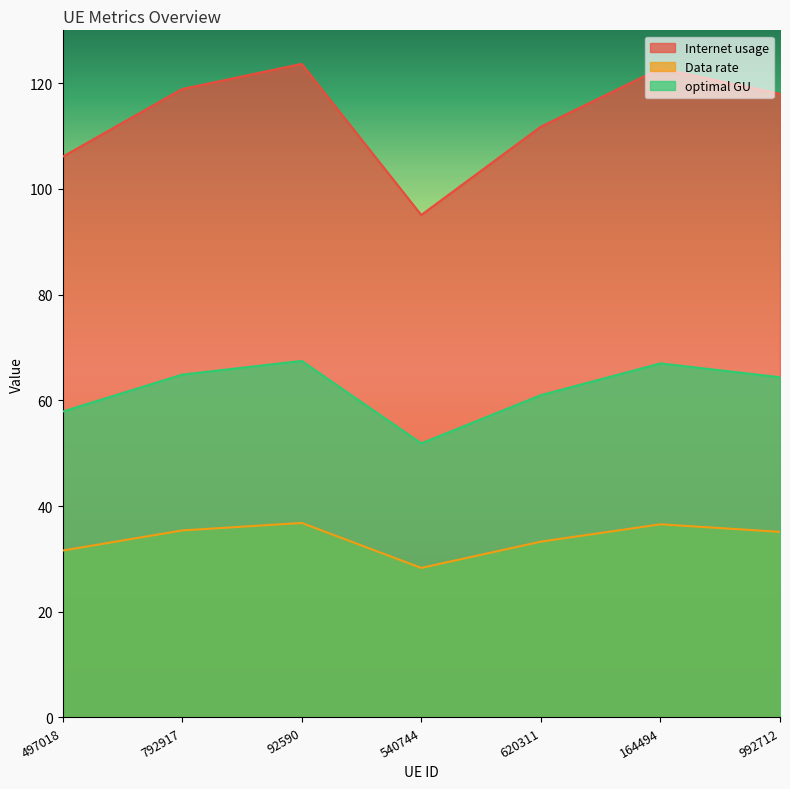

The value of Internet usage at 540744 is 95.1. True or false?

True